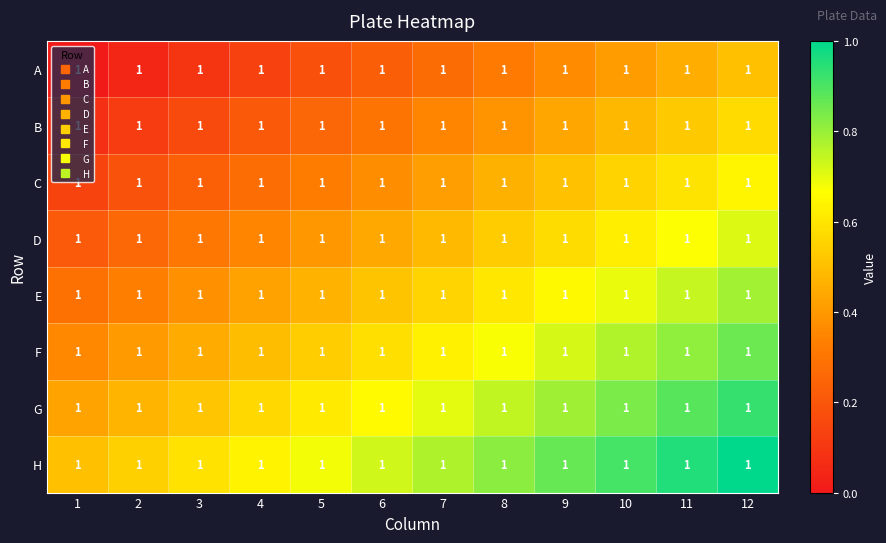

Reading left to right, list all the values displayed in this chart.

A: 1=1.0	2=1.0	3=1.0	4=1.0	5=1.0	6=1.0	7=1.0	8=1.0	9=1.0	10=1.0	11=1.0	12=1.0
B: 1=1.0	2=1.0	3=1.0	4=1.0	5=1.0	6=1.0	7=1.0	8=1.0	9=1.0	10=1.0	11=1.0	12=1.0
C: 1=1.0	2=1.0	3=1.0	4=1.0	5=1.0	6=1.0	7=1.0	8=1.0	9=1.0	10=1.0	11=1.0	12=1.0
D: 1=1.0	2=1.0	3=1.0	4=1.0	5=1.0	6=1.0	7=1.0	8=1.0	9=1.0	10=1.0	11=1.0	12=1.0
E: 1=1.0	2=1.0	3=1.0	4=1.0	5=1.0	6=1.0	7=1.0	8=1.0	9=1.0	10=1.0	11=1.0	12=1.0
F: 1=1.0	2=1.0	3=1.0	4=1.0	5=1.0	6=1.0	7=1.0	8=1.0	9=1.0	10=1.0	11=1.0	12=1.0
G: 1=1.0	2=1.0	3=1.0	4=1.0	5=1.0	6=1.0	7=1.0	8=1.0	9=1.0	10=1.0	11=1.0	12=1.0
H: 1=1.0	2=1.0	3=1.0	4=1.0	5=1.0	6=1.0	7=1.0	8=1.0	9=1.0	10=1.0	11=1.0	12=1.0